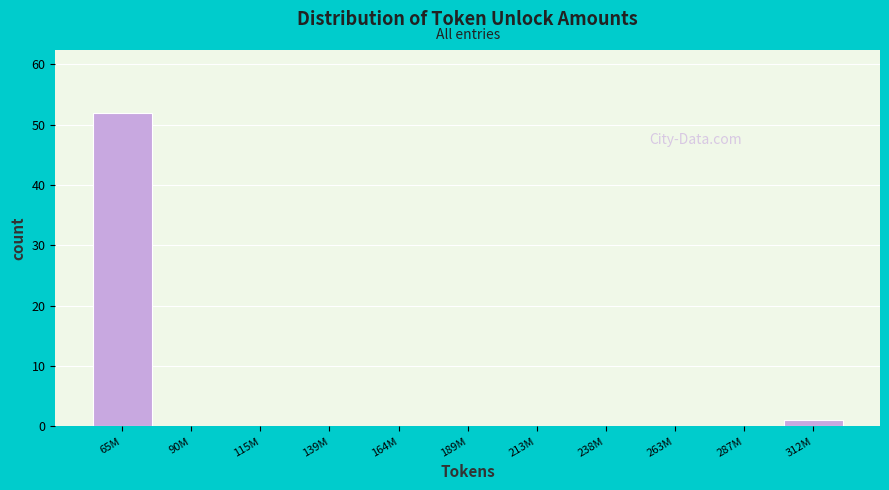

Reading right to left, what are all the values shown in this chart?

312M=1	287M=0	263M=0	238M=0	213M=0	189M=0	164M=0	139M=0	115M=0	90M=0	65M=52